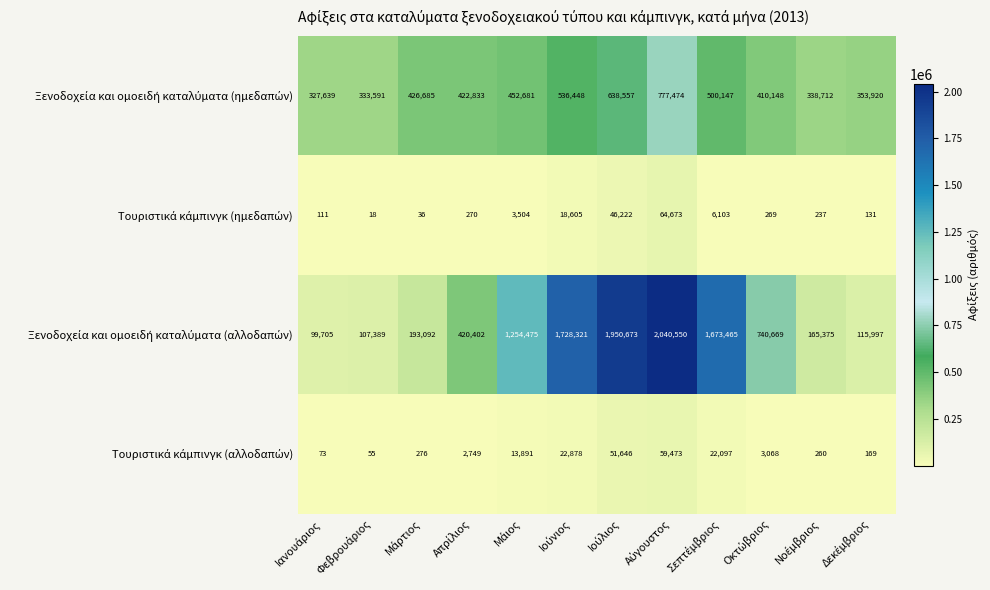

At how many categories does at least one series exceed 670711?

6